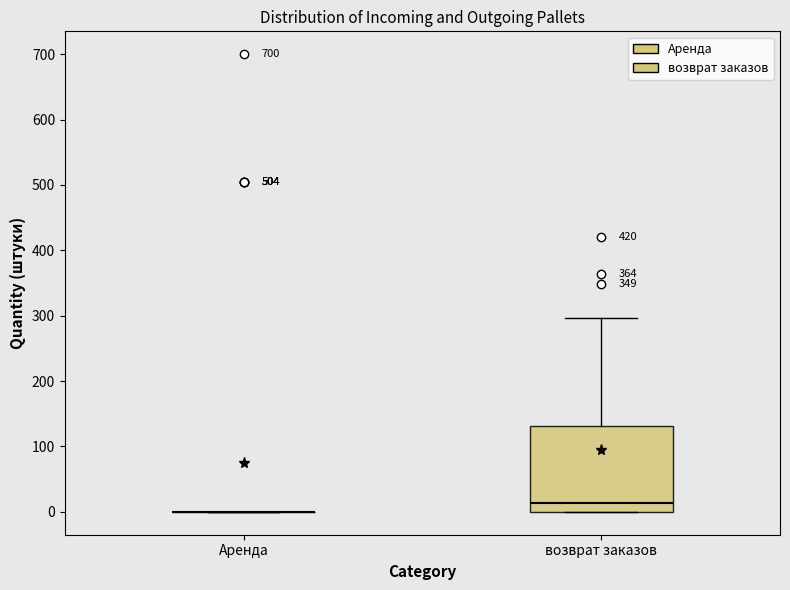

Which box is the tallest, from its lower edge to its upper edge?

возврат заказов